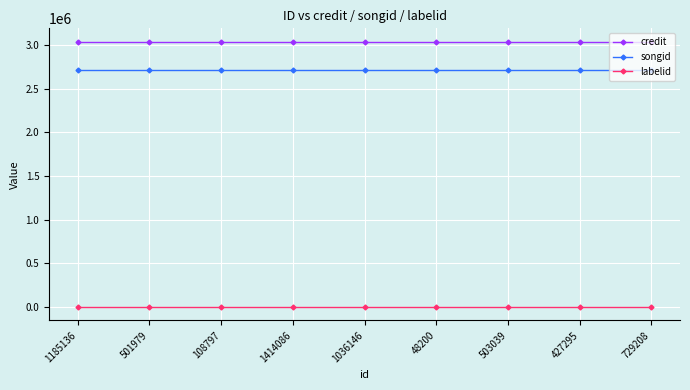

What is the approximate value of labelid at 427295?

-1